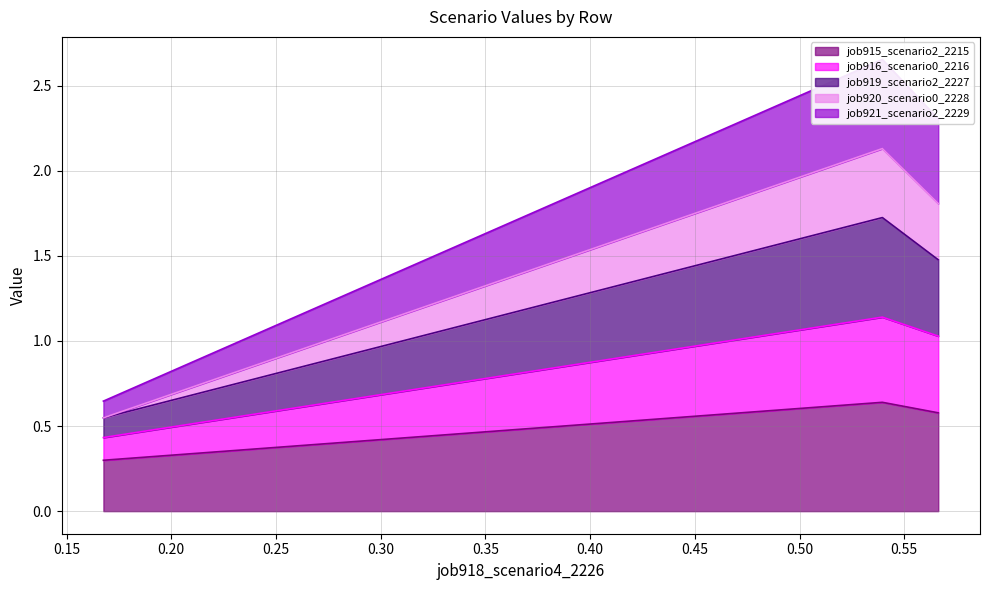

How many lines are shown in the chart?

5